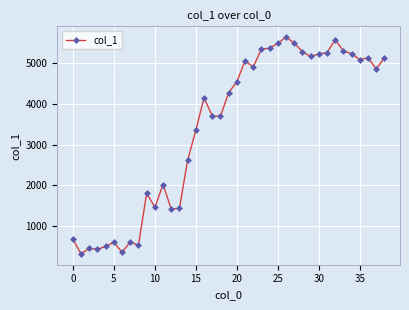

What is the value of the 9th point from the left?

531.0